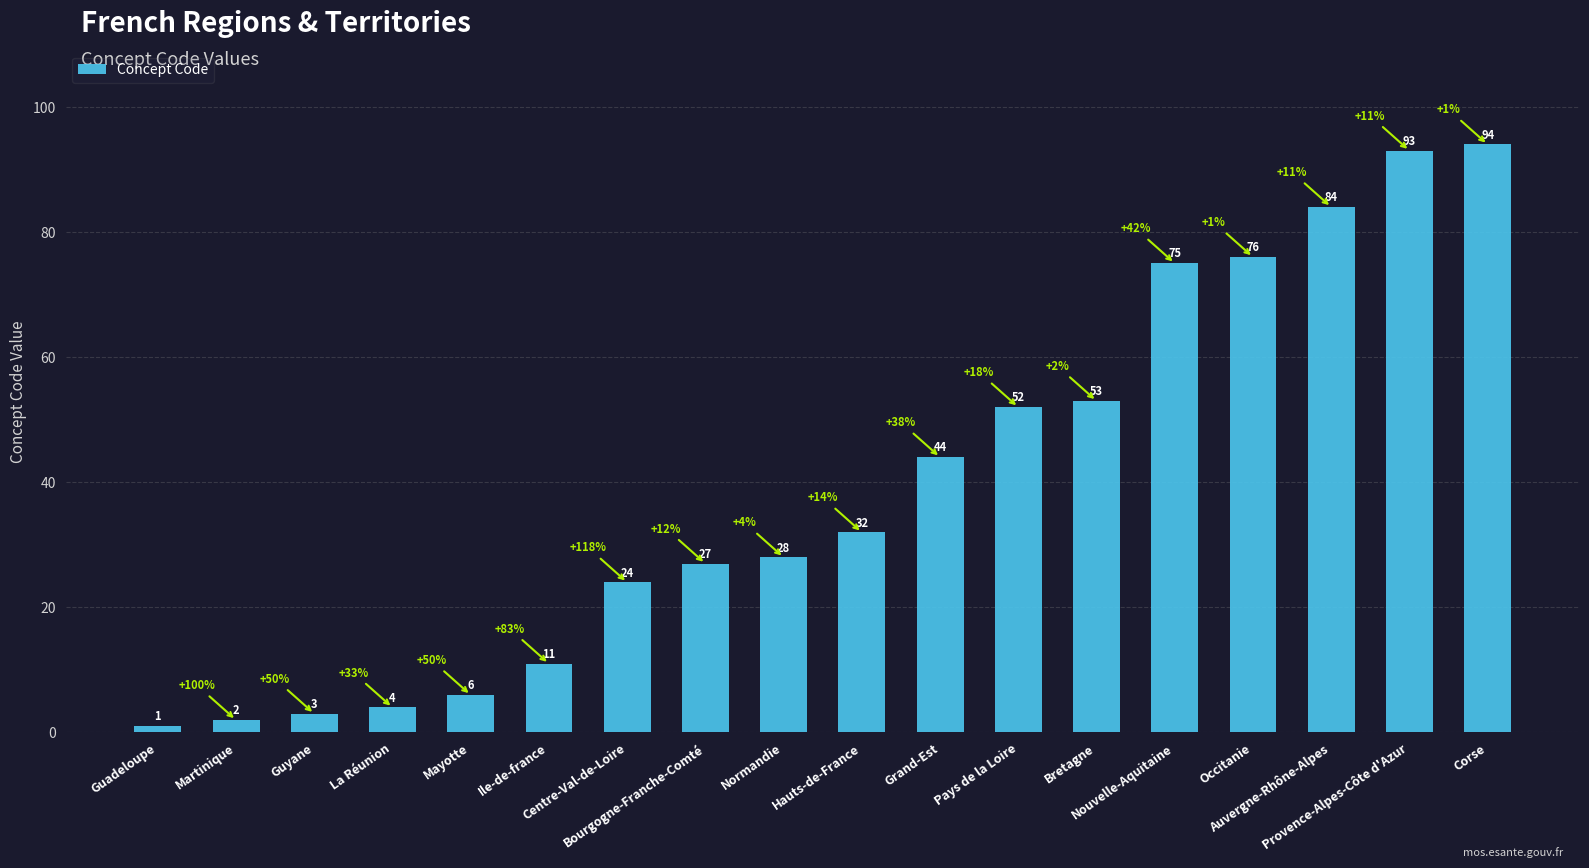

The chart shows a value of 93 at Provence-Alpes-Côte d'Azur. True or false?

True